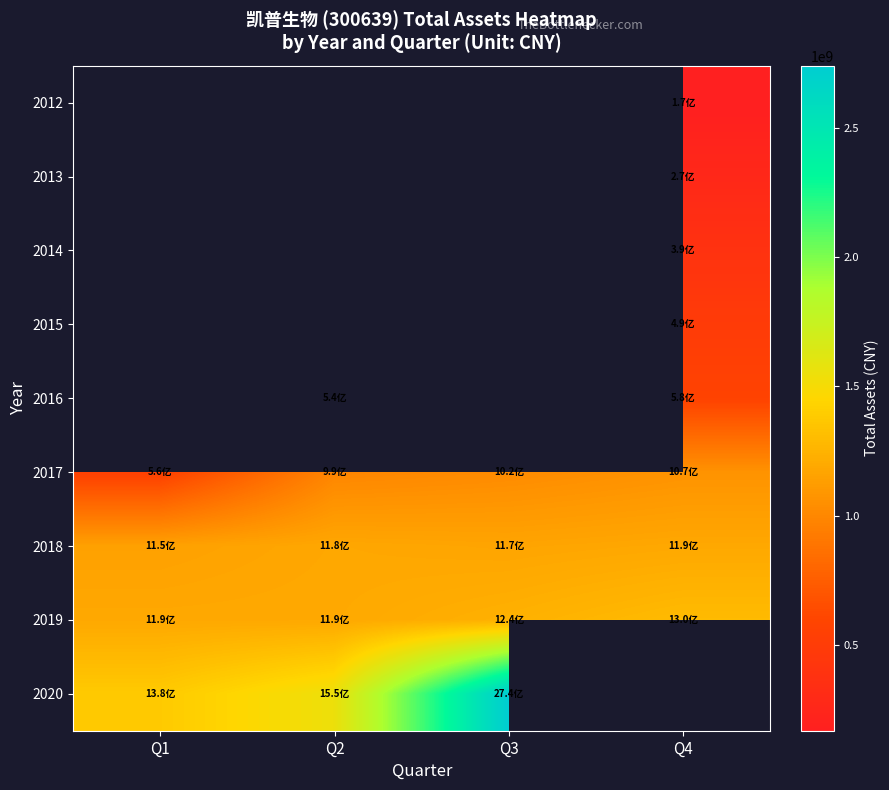

True or false: 2015 has a value of 317590536.6 at Q4.

False